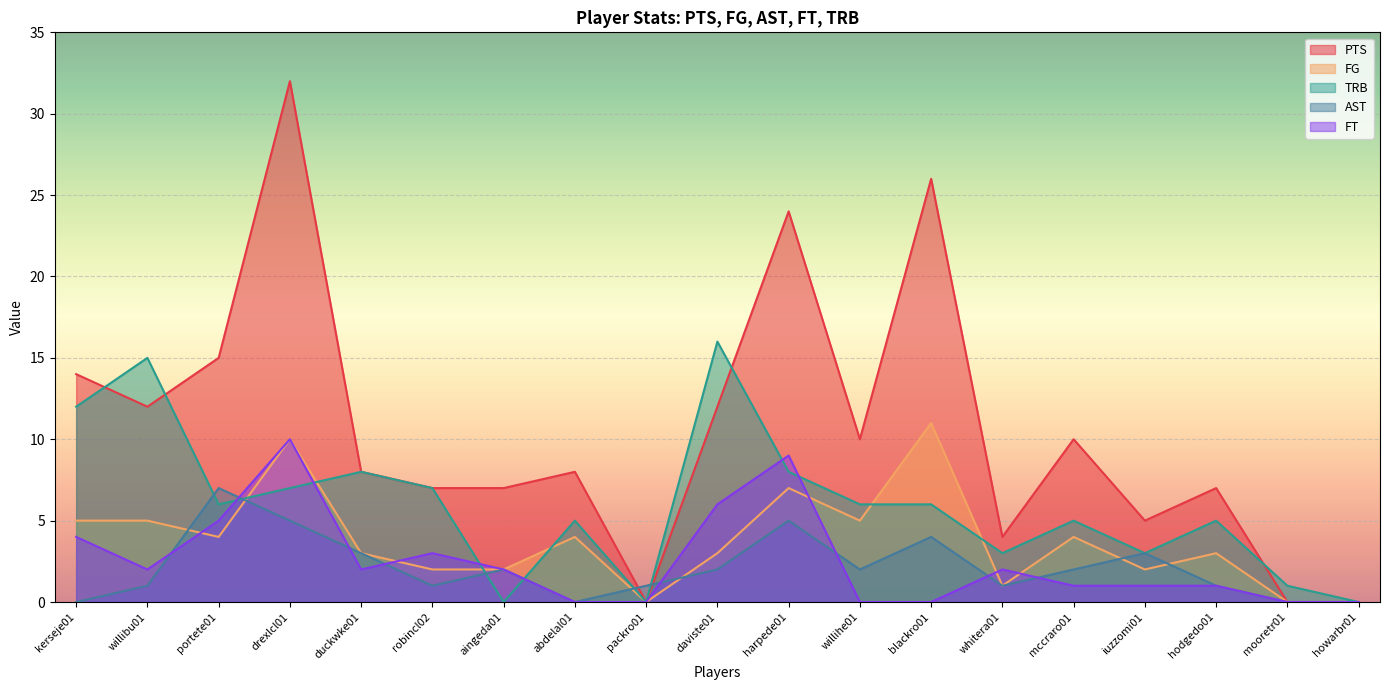

How many data points does each series have?

19